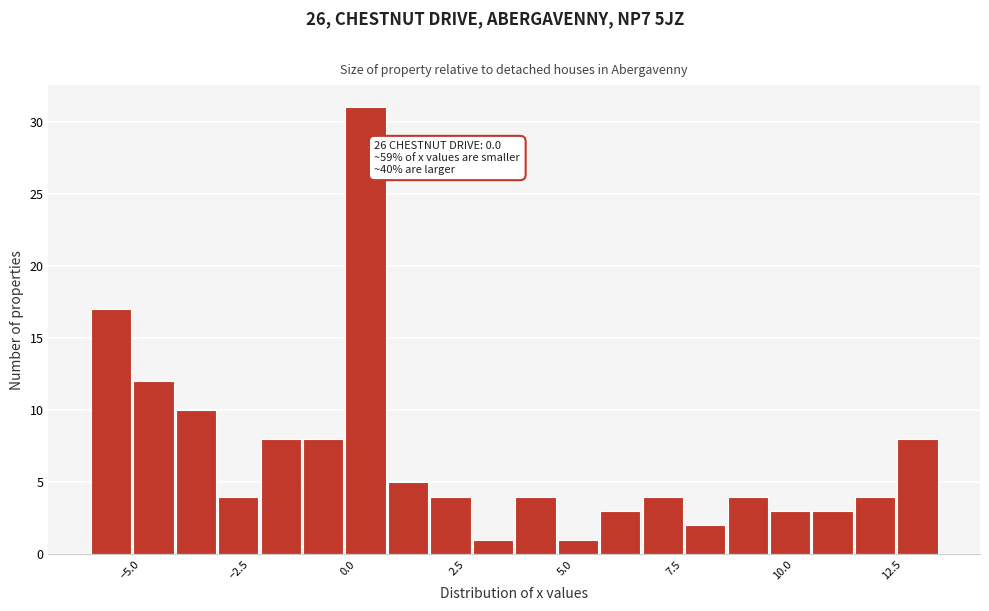

Around what value on the x-axis is the tallest bar? Give the approximate position of its centre, as read against the axis.

0.5